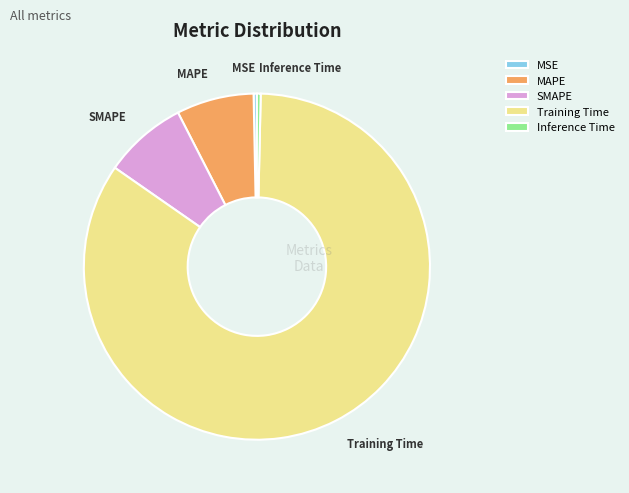

Is Inference Time the majority of the pie?

No